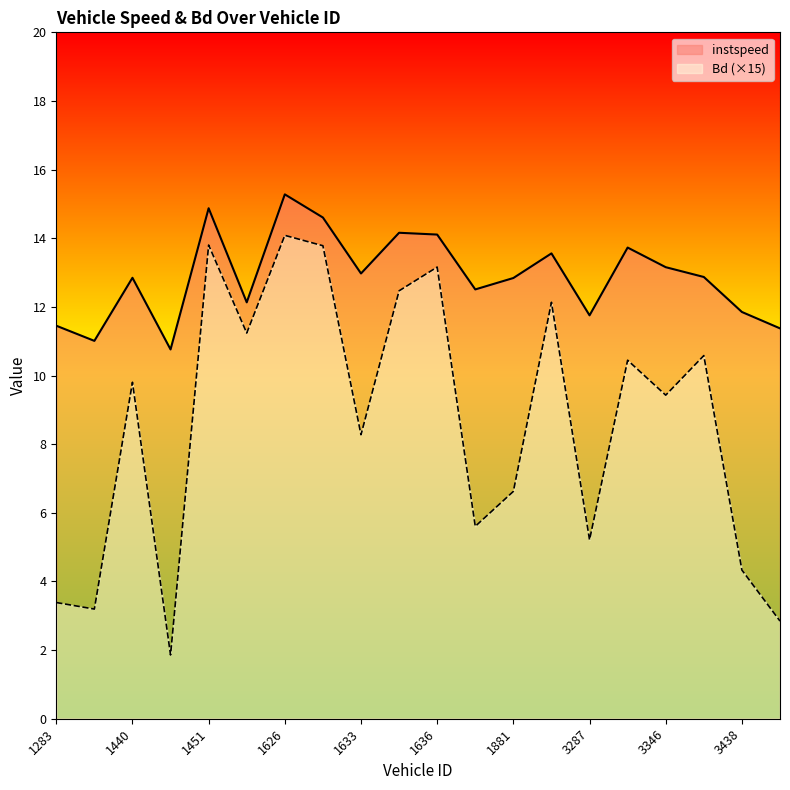

Which has a higher value, 1856 or 3438?

1856